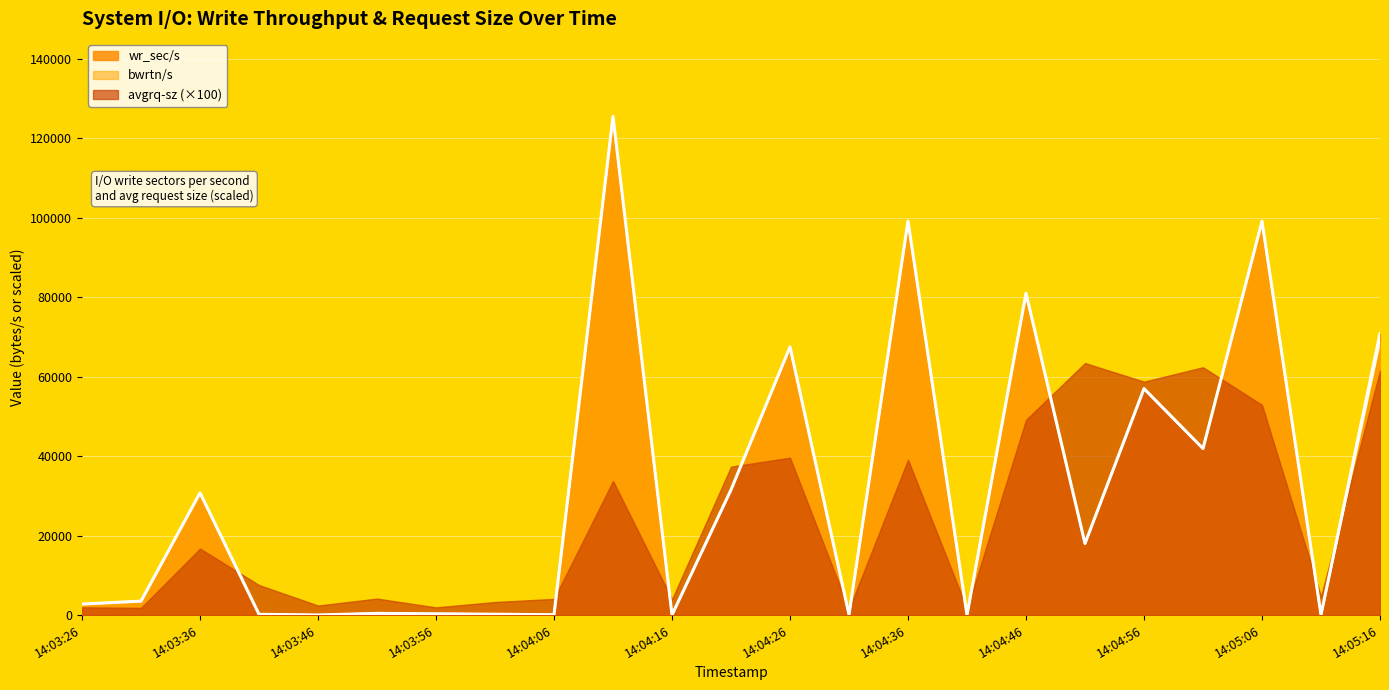

The wr_sec/s series shows 6.9 at 14:04:41. True or false?

False